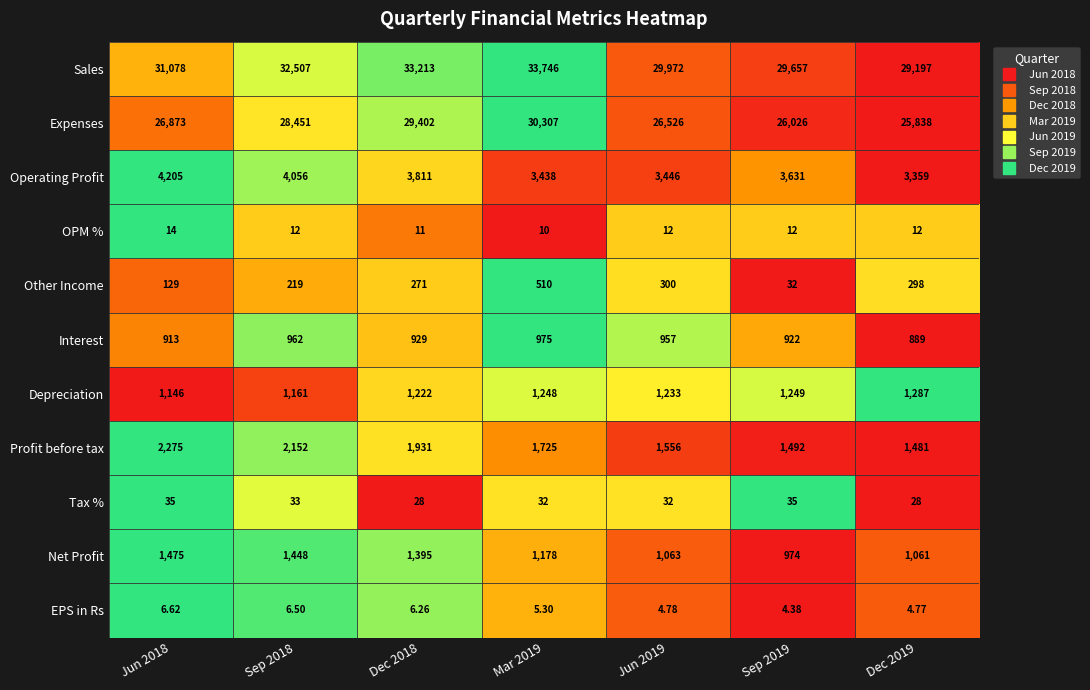

List the series in order of their peak value, highest first.

Sales, Expenses, Operating Profit, Profit before tax, Net Profit, Depreciation, Interest, Other Income, Tax %, OPM %, EPS in Rs